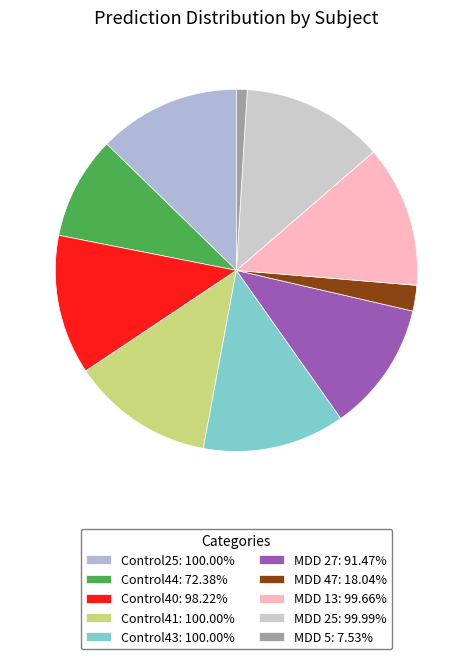

Is MDD 13 the majority of the pie?

No